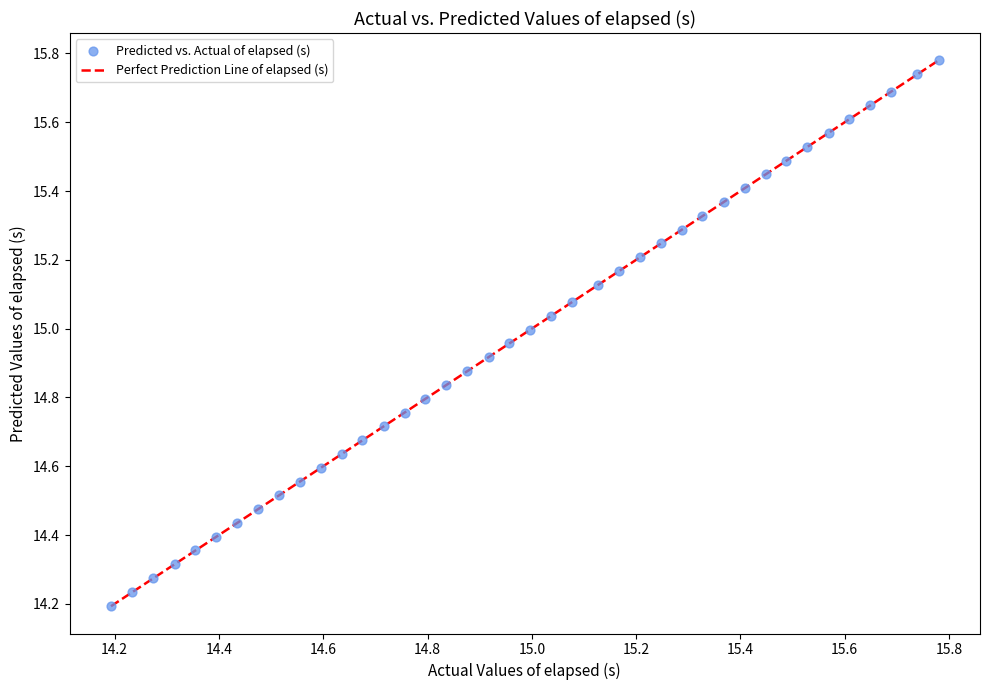

What is the range of Y values (max minus min)?

1.6